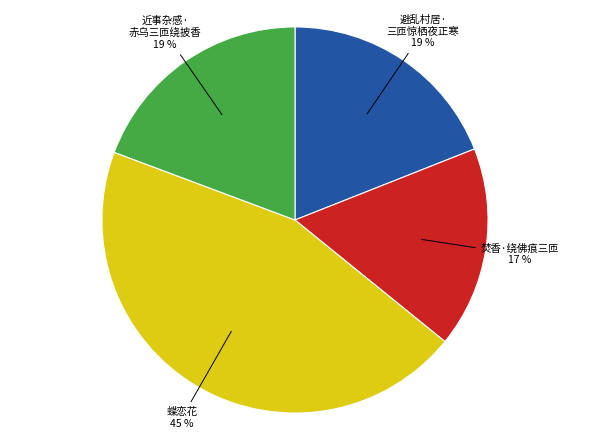

Does any single category account for the majority?

No